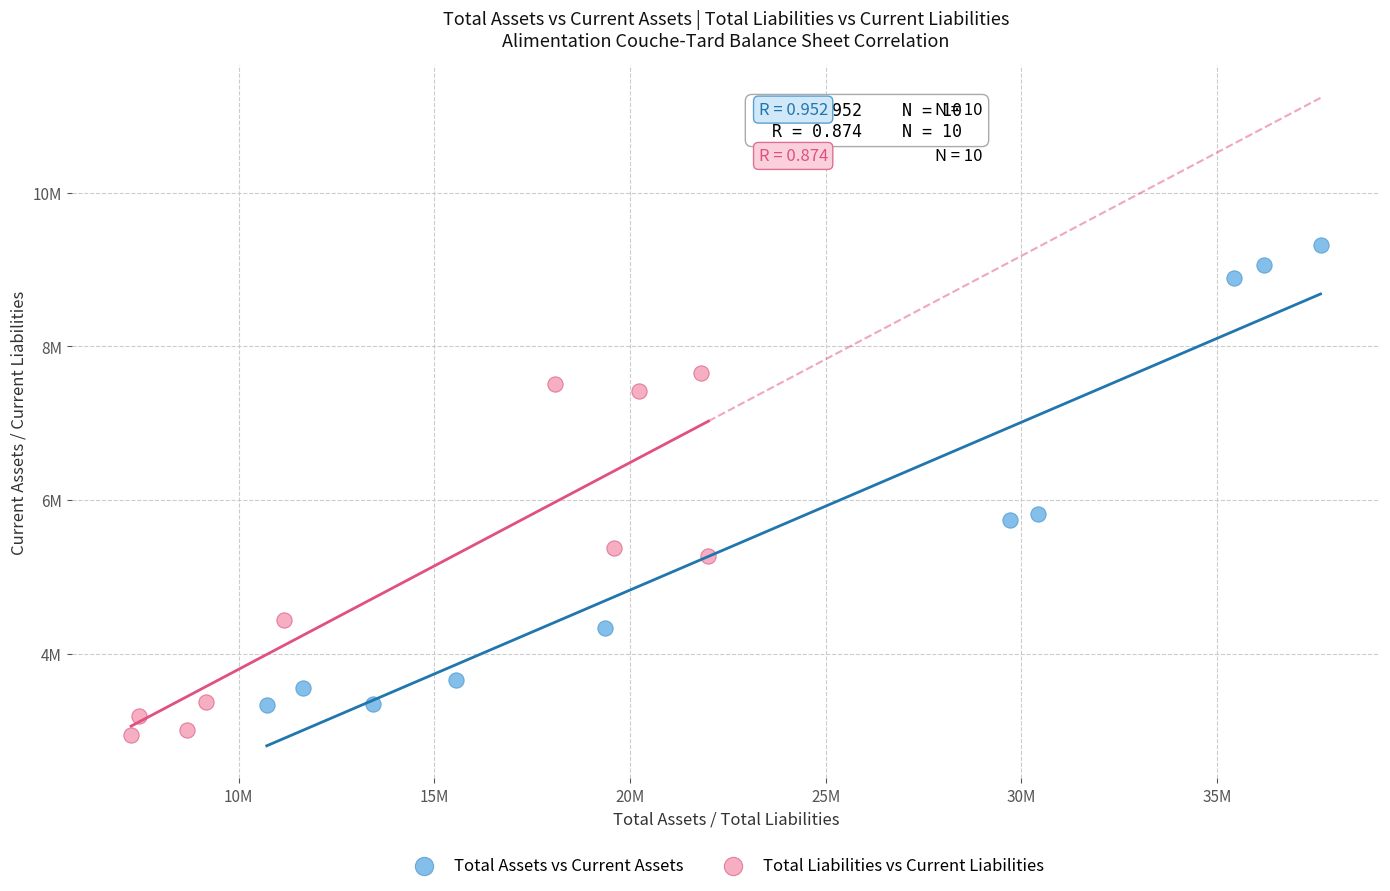

Which series contains the lowest Y value?

Total Liabilities vs Current Liabilities